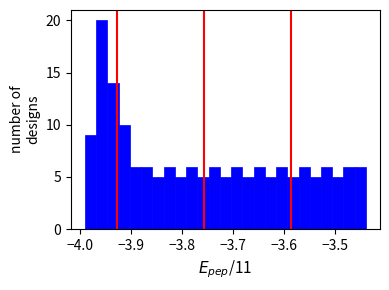

Read against the x-axis, roughly where is the centre of the tallest bar?

-3.96